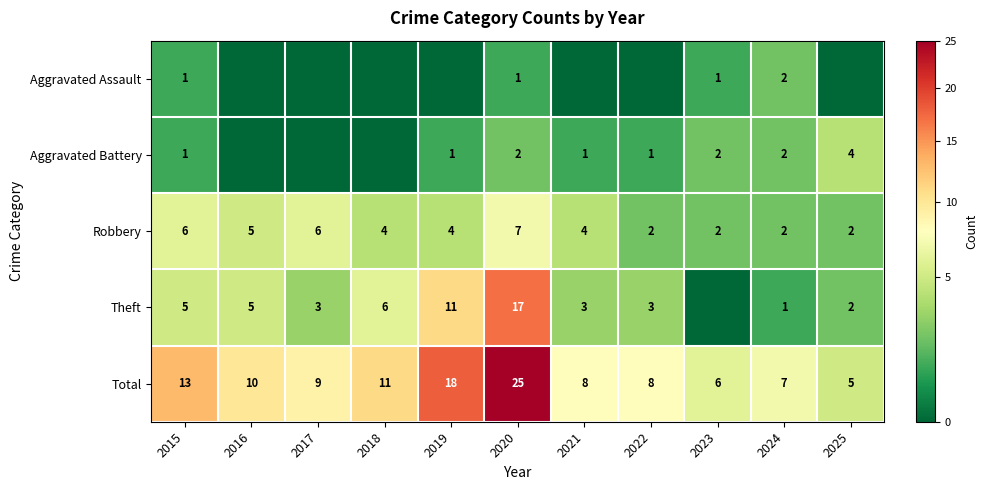

What is the difference between the second highest and minimum values in the Robbery series?

4